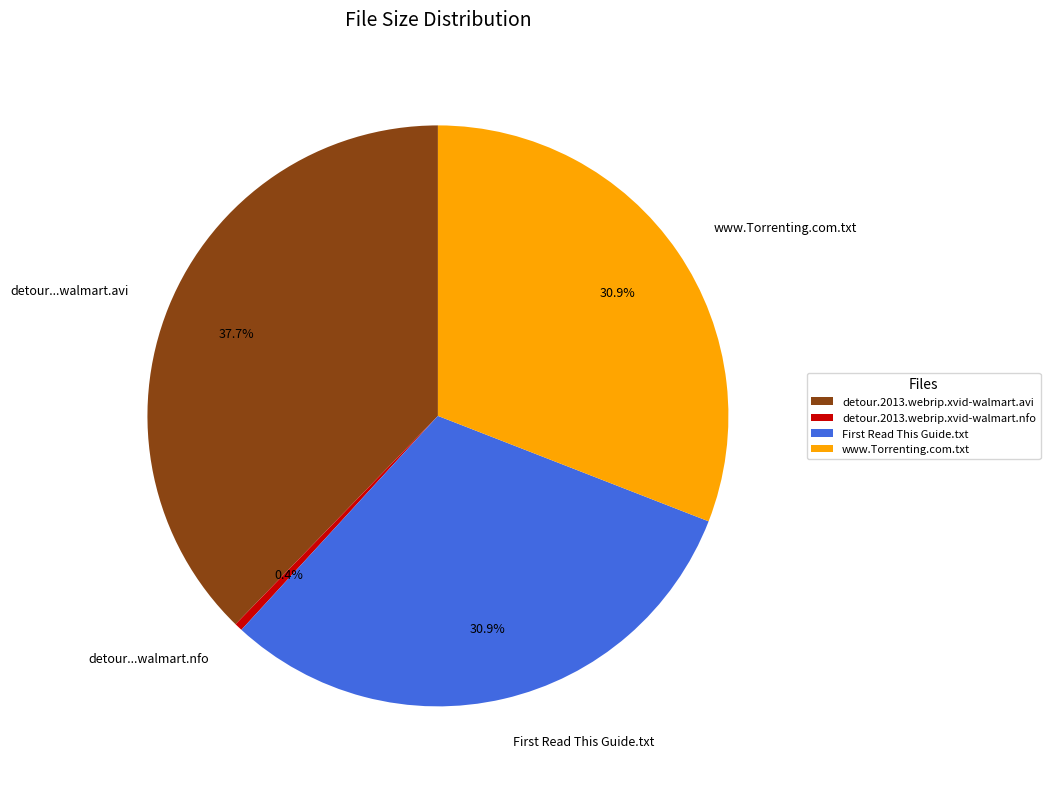

To the nearest percent, what is the difference between the largest and smallest slice percentages?

37%